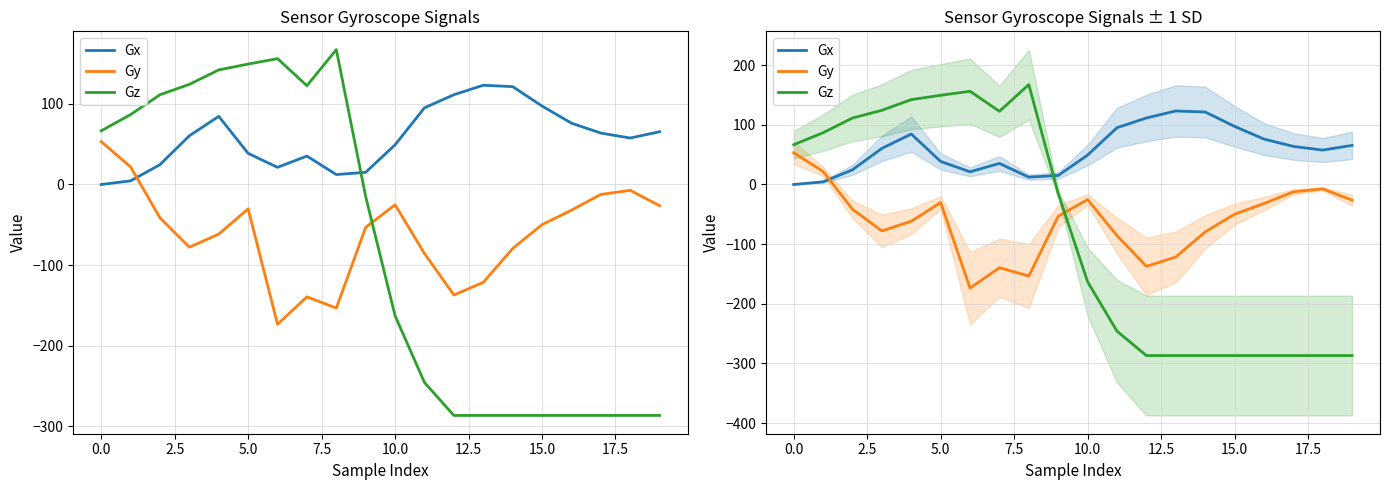

How many values in the Gz series are below -15?

11